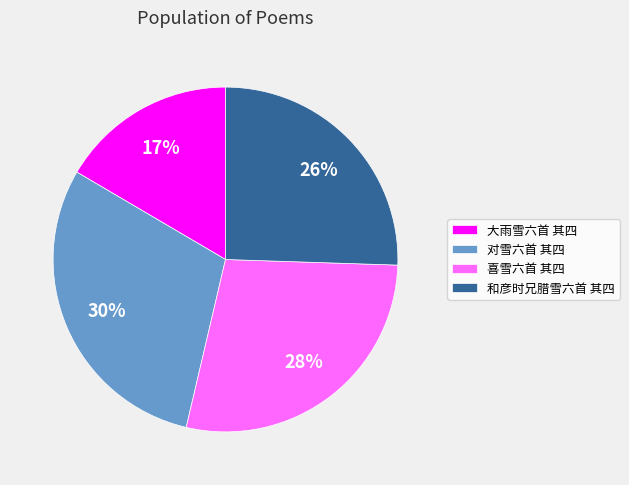

Does any single category account for the majority?

No